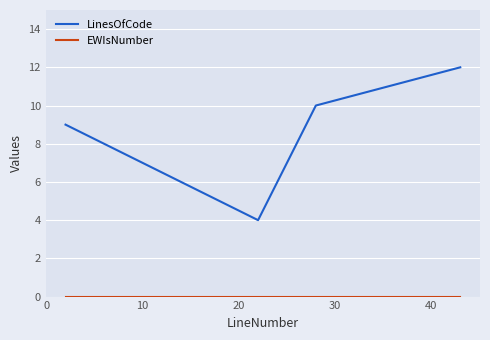

Which series has the largest range (max minus min)?

LinesOfCode